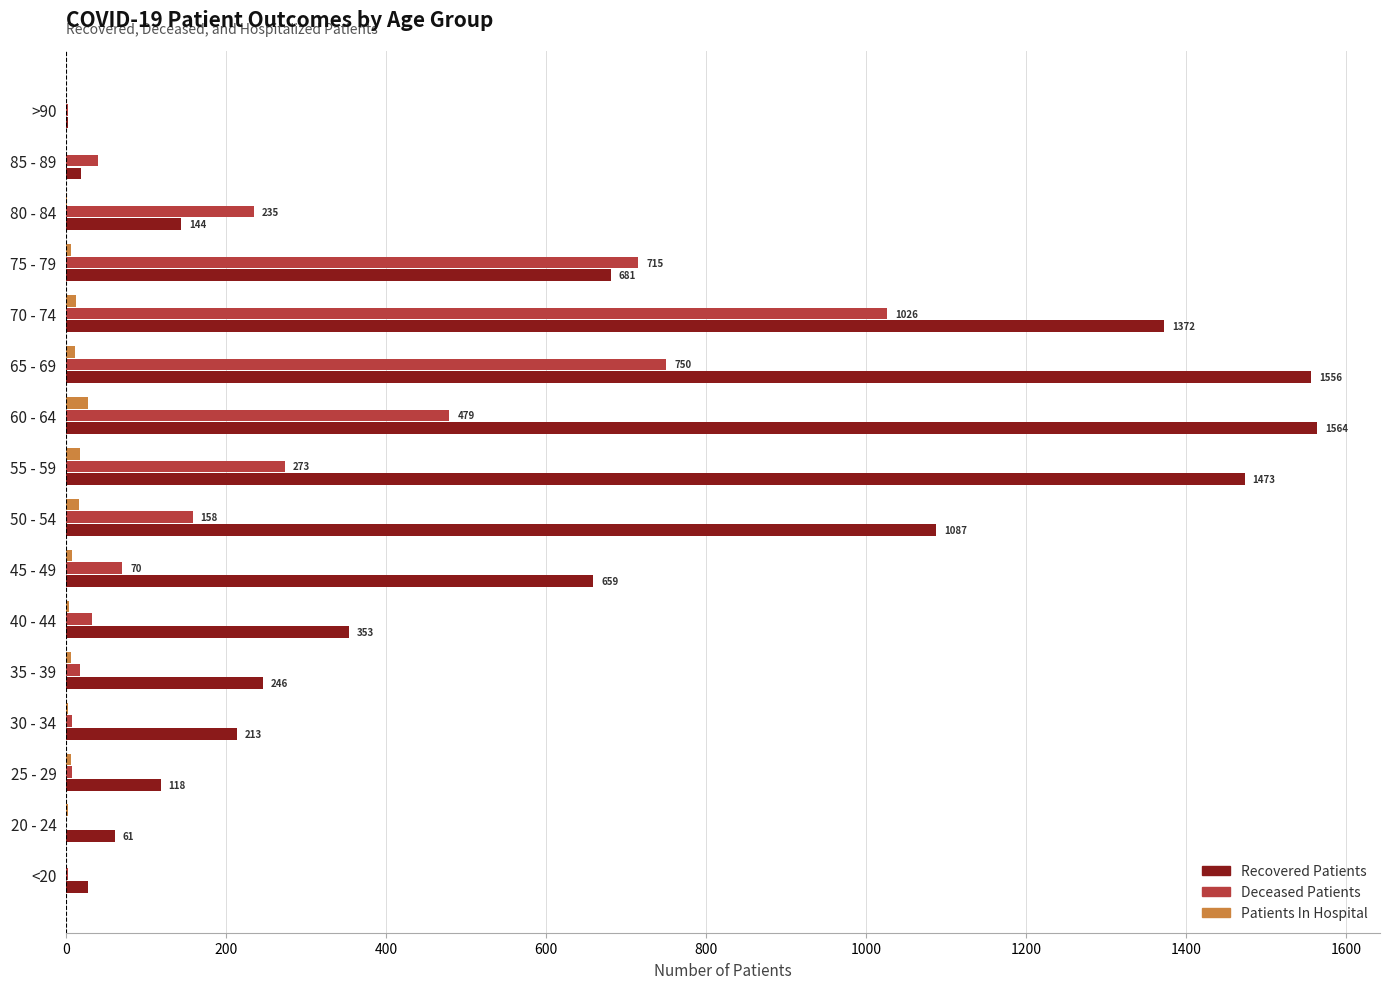

Which series changed the most between 45 - 49 and 75 - 79?

Deceased Patients